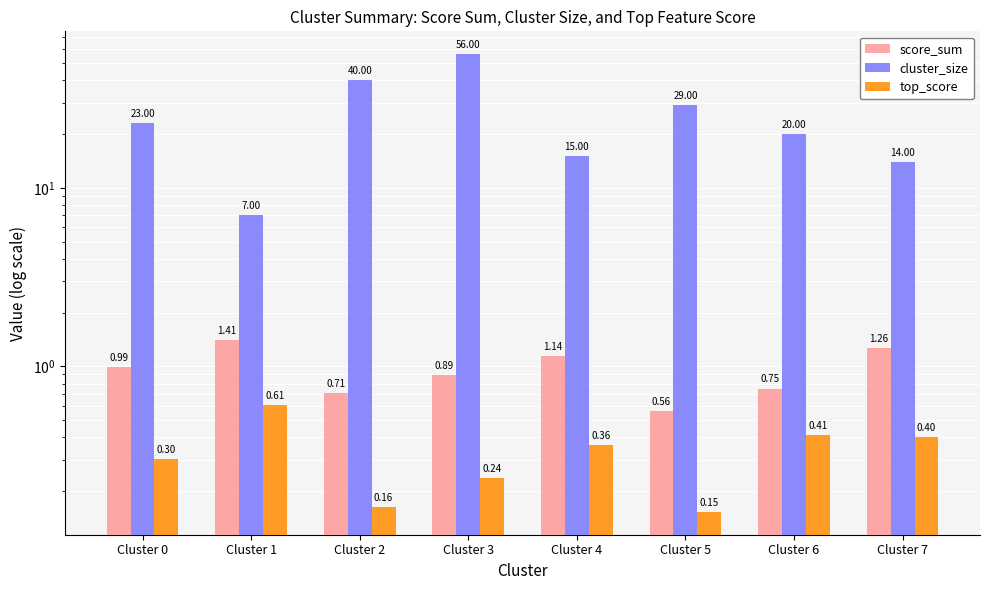

What is the approximate value of score_sum at Cluster 4?

1.1